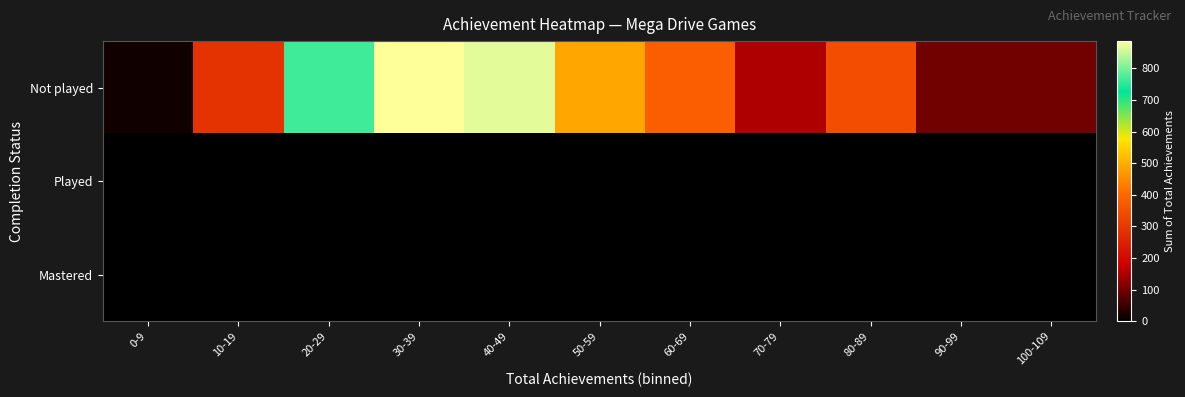

Reading right to left, transcribe all the data shown in this chart.

Not played: 100-109=100	90-99=99	80-89=346	70-79=154	60-69=383	50-59=488	40-49=868	30-39=886	20-29=766	10-19=289	0-9=17
Played: 100-109=0	90-99=0	80-89=0	70-79=0	60-69=0	50-59=0	40-49=0	30-39=0	20-29=0	10-19=0	0-9=0
Mastered: 100-109=0	90-99=0	80-89=0	70-79=0	60-69=0	50-59=0	40-49=0	30-39=0	20-29=0	10-19=0	0-9=0